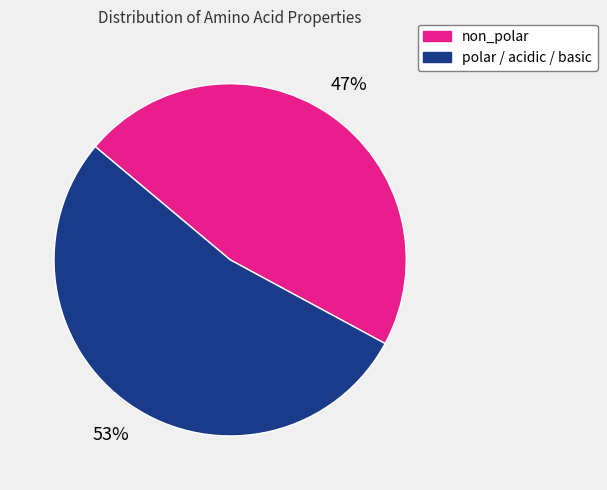

To the nearest percent, what is the difference between the non_polar and polar / acidic / basic slice percentages?

6%